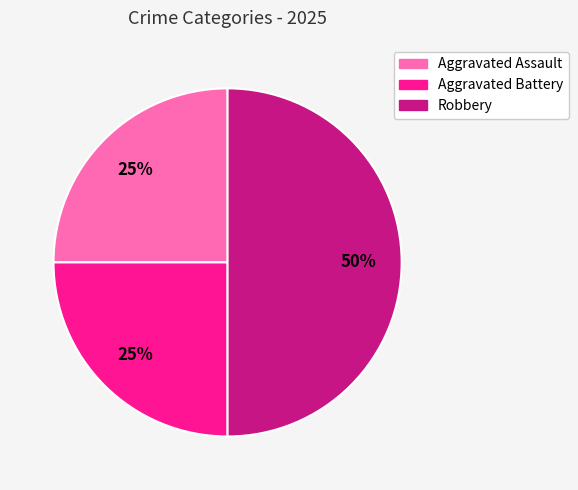

To the nearest percent, what portion does Robbery represent?

50%